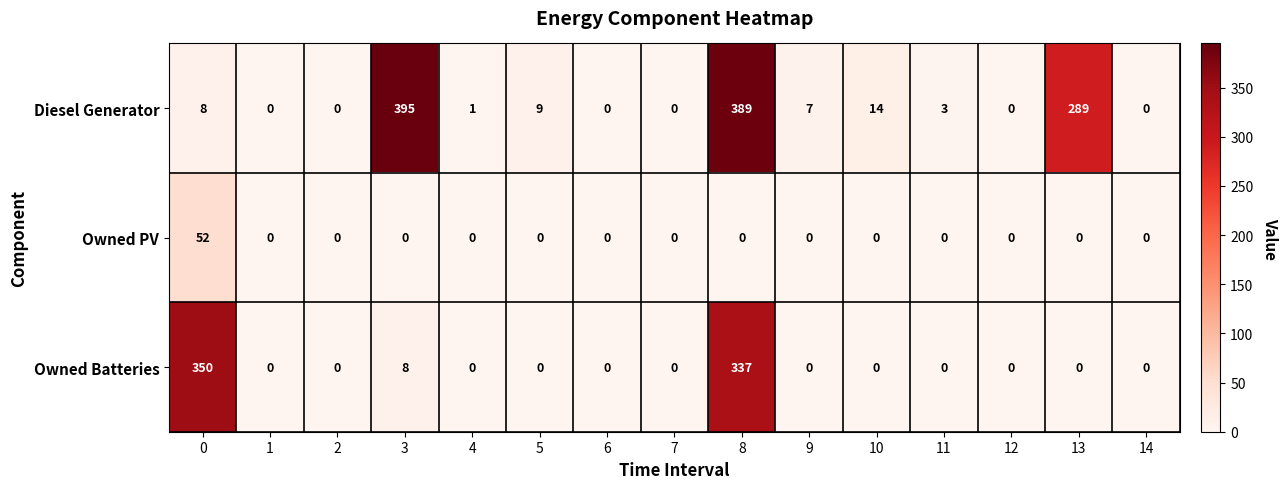

List the series in order of their overall mean, highest first.

Diesel Generator, Owned Batteries, Owned PV